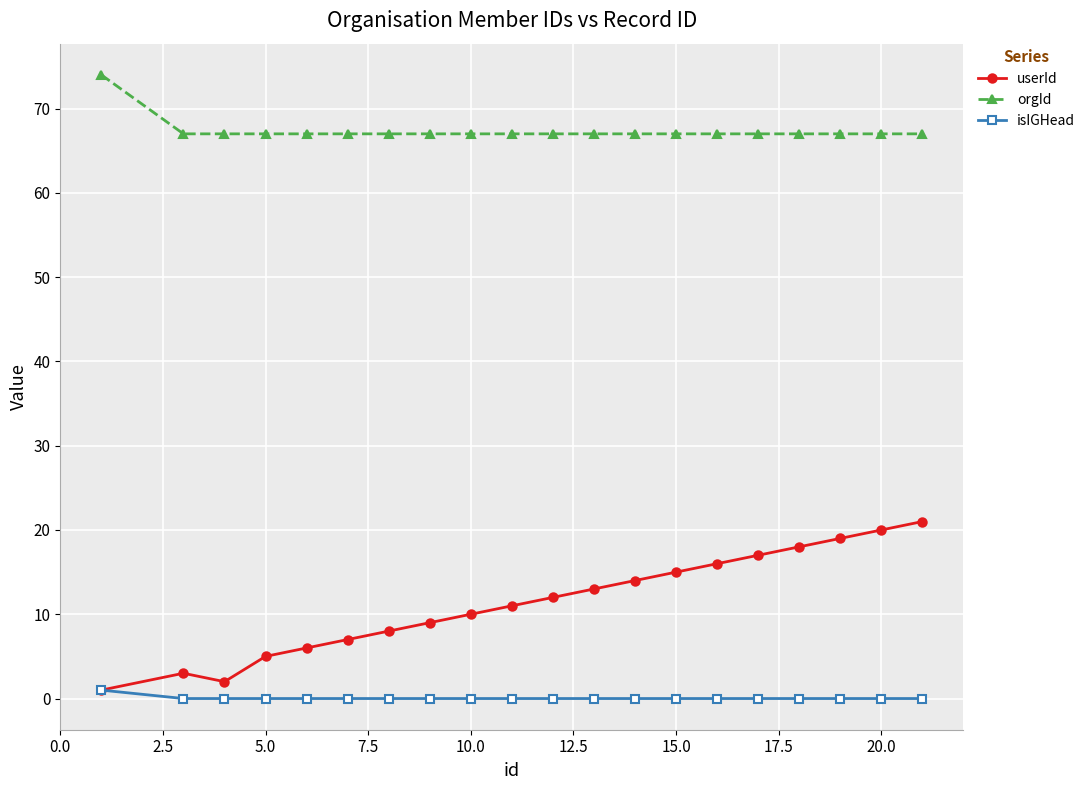

What is the highest value of the orgId series?

74